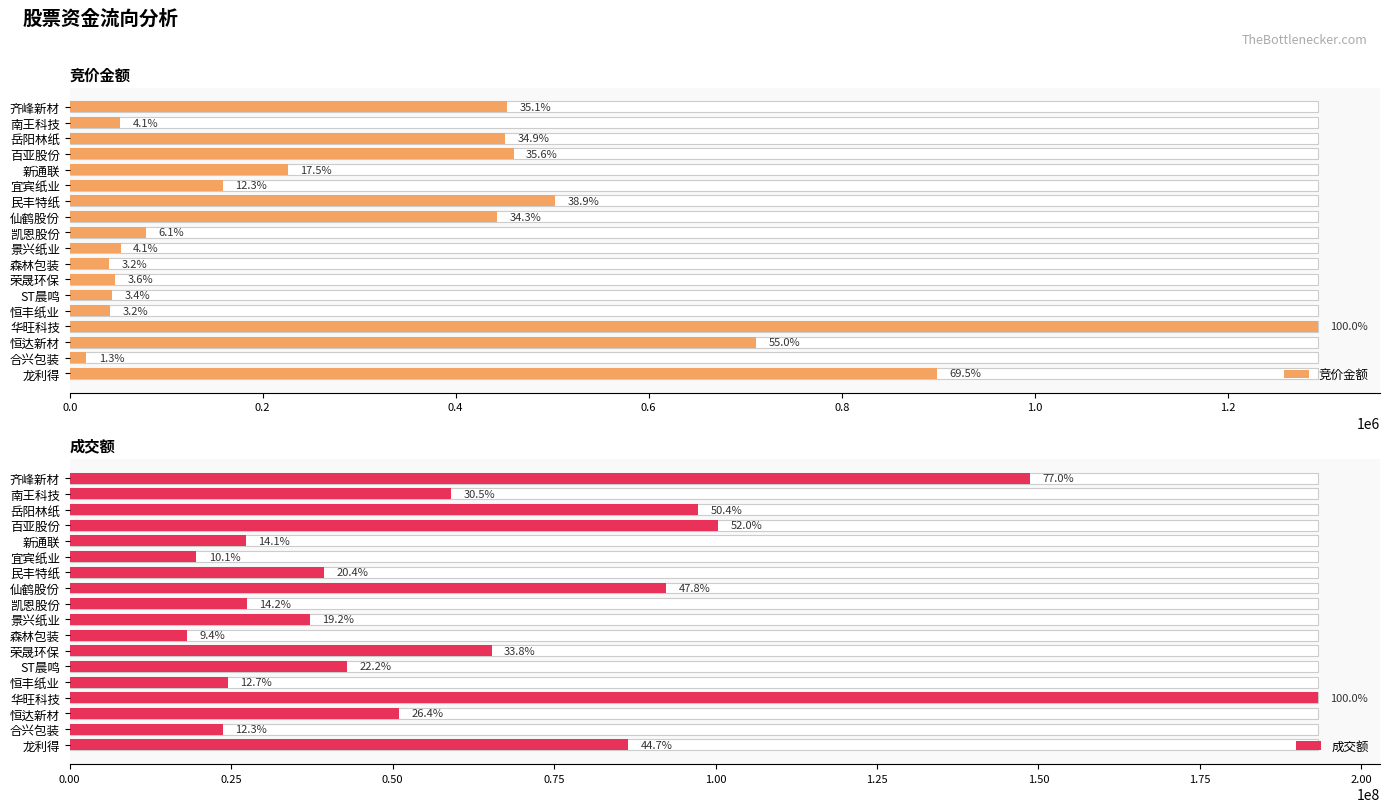

Reading right to left, list all the values displayed in this chart.

竞价金额: 899140	17004	710976	1293161	41800	43857	46784	40810	52772	79380	443118	502680	158700	226149	459888	451080	52437	453604
成交额: 86464296	23729133	51022983	193233352	24486368	42925265	65316174	18135723	37174056	27400758	92329543	39425344	19596054	27309226	100437808	97301812	59006989	148708847